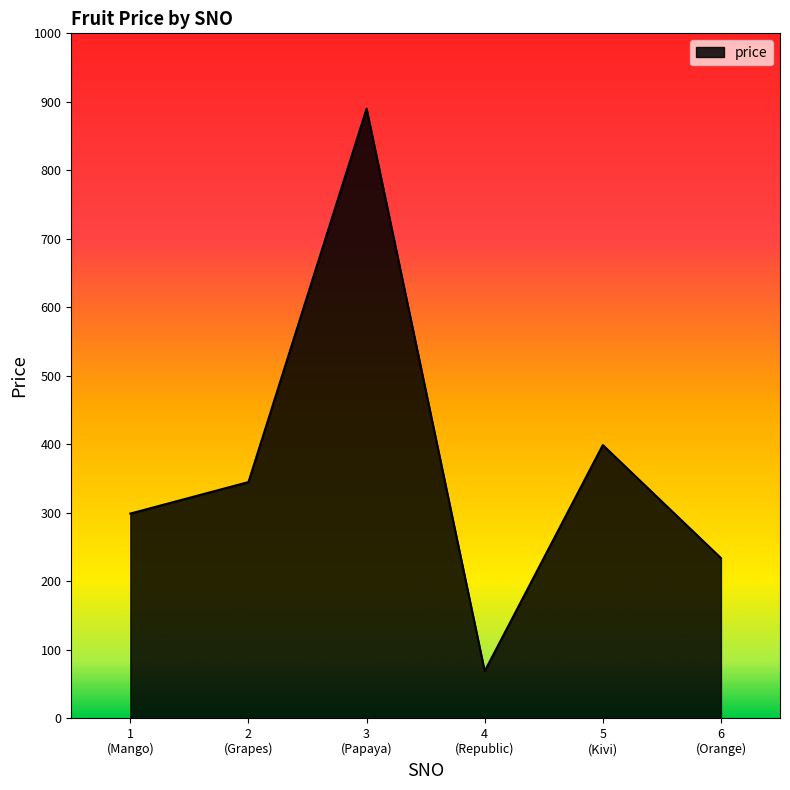

Reading left to right, list all the values displayed in this chart.

299	345	890	69	399	234